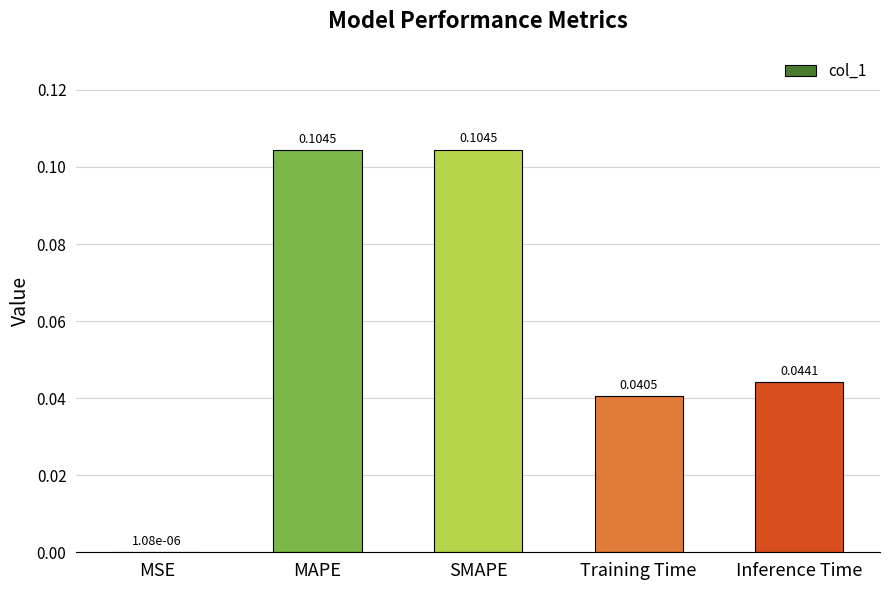

Between MSE and MAPE, which is larger?

MAPE